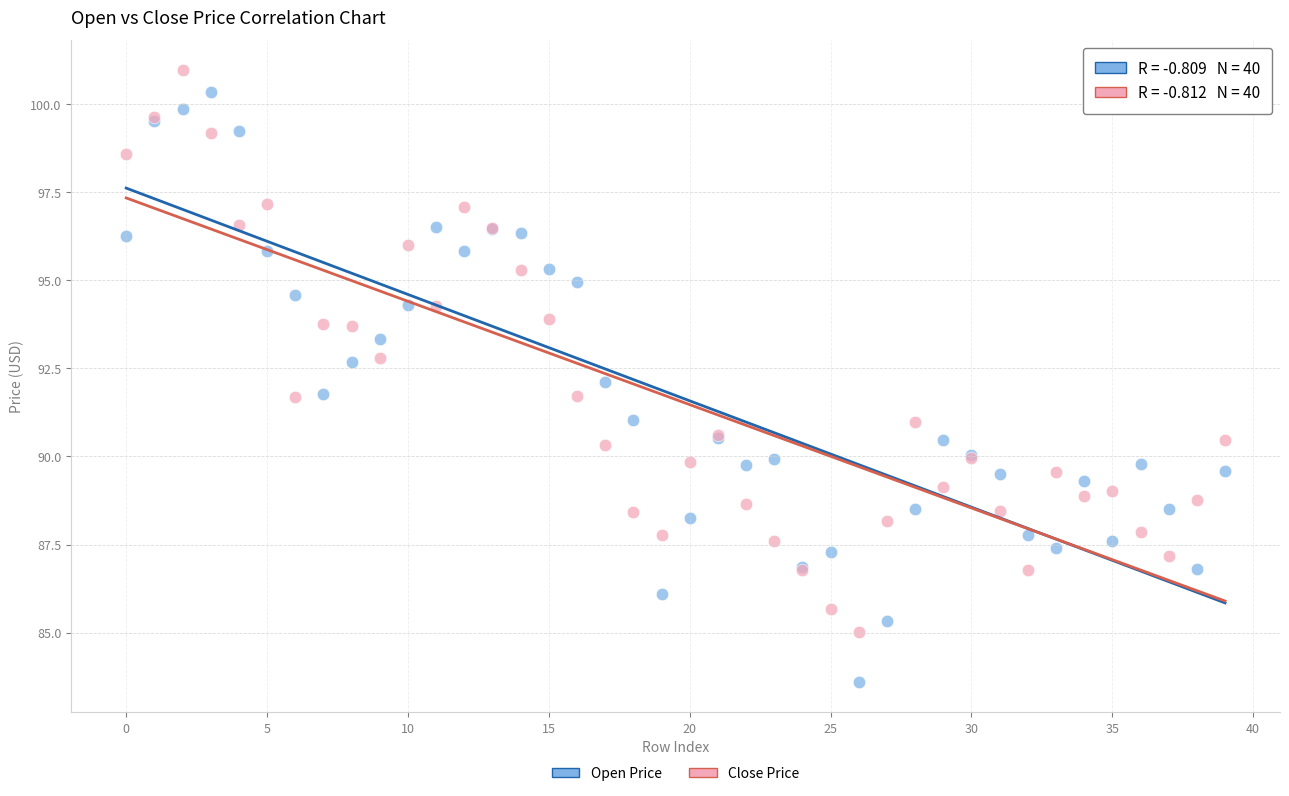

What are all the series names shown in the legend?

Open Price, Close Price